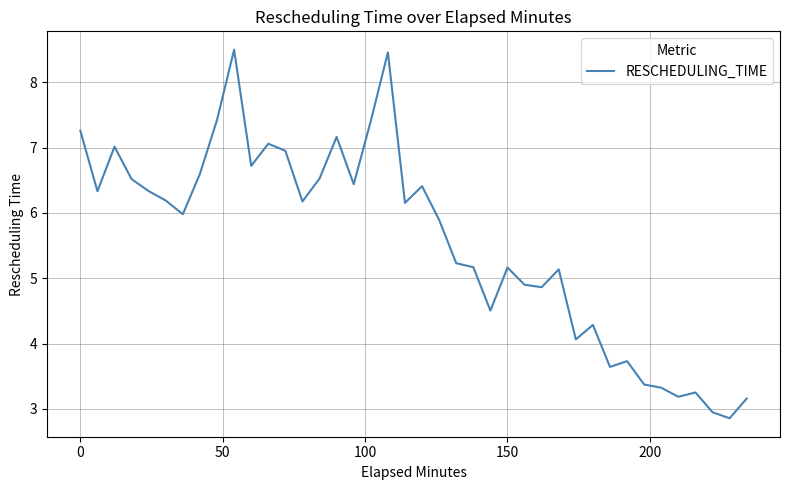

What is the smallest value displayed?

2.9